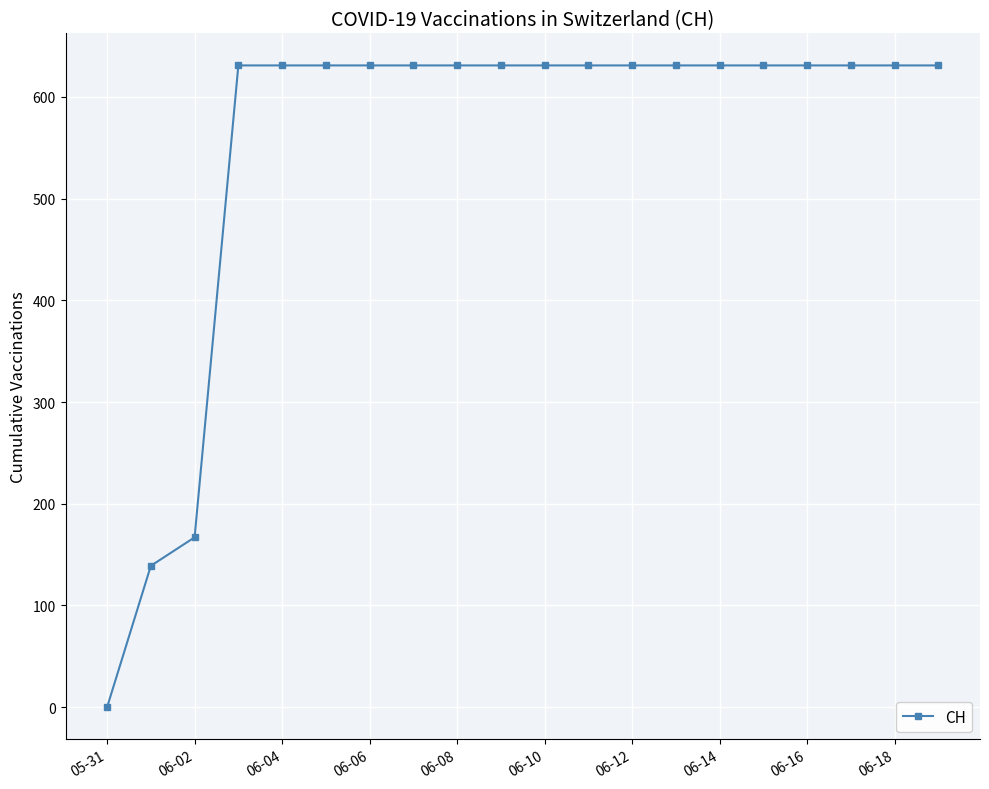

What is the greatest value displayed?

631